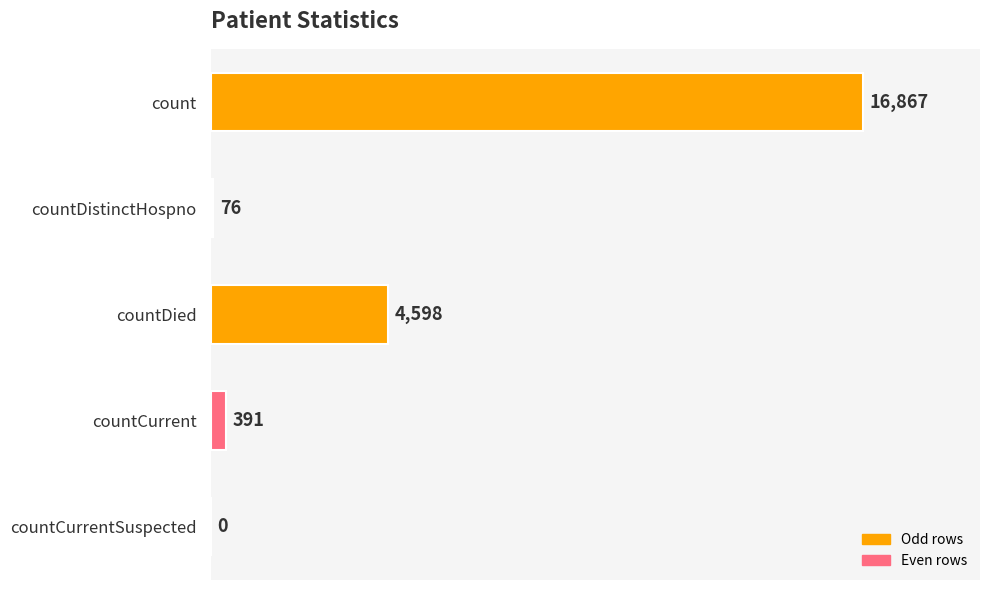

How many distinct data groups are displayed?

1